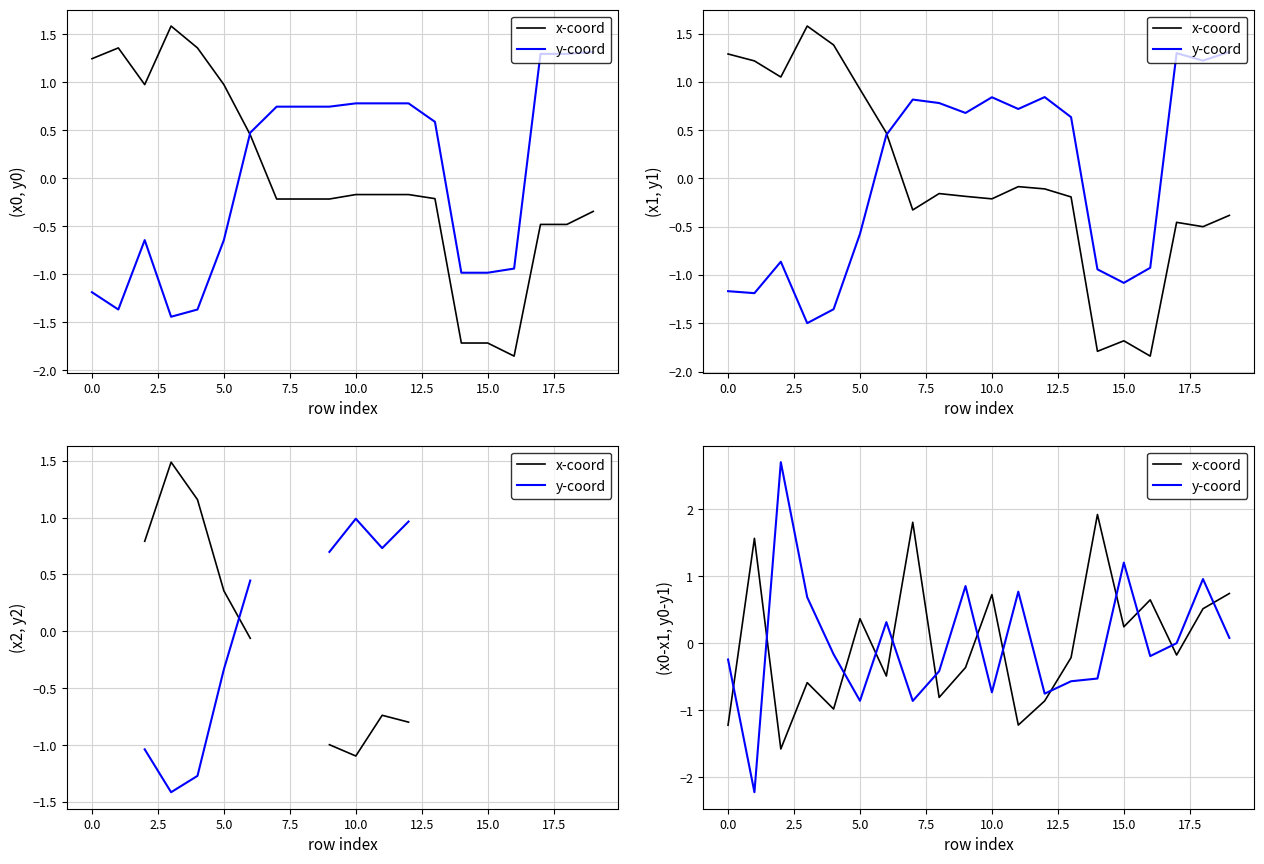

Rank the series by their maximum value, from lowest to highest.

x-coord, y-coord